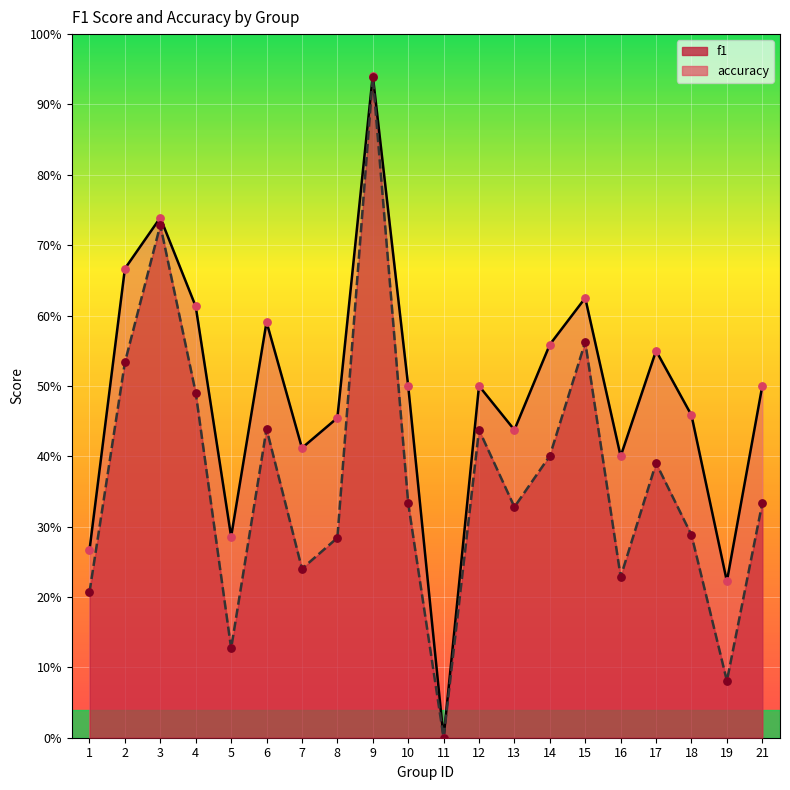

Is the value of accuracy at 4 greater than the value of f1 at 18?

Yes